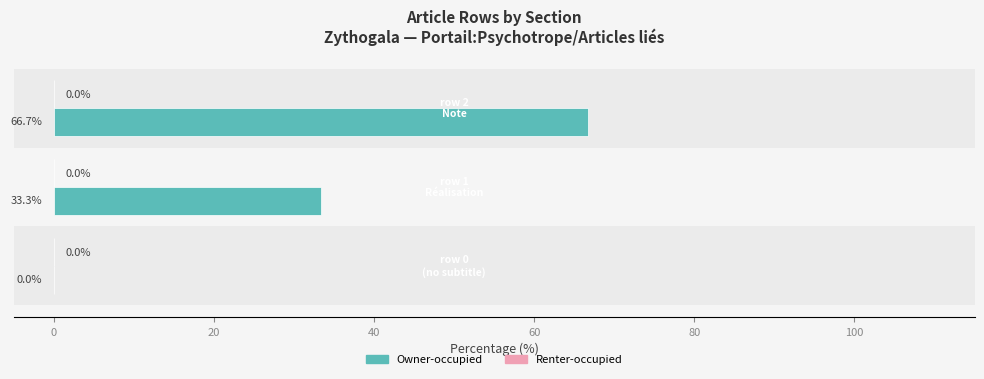

What is the maximum value shown in the chart?

66.7